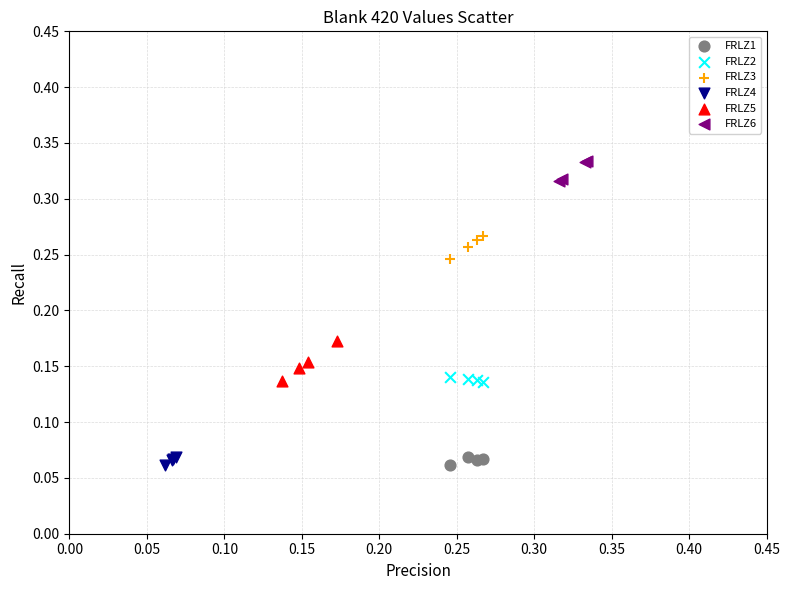

Which series contains the highest Y value?

FRLZ6